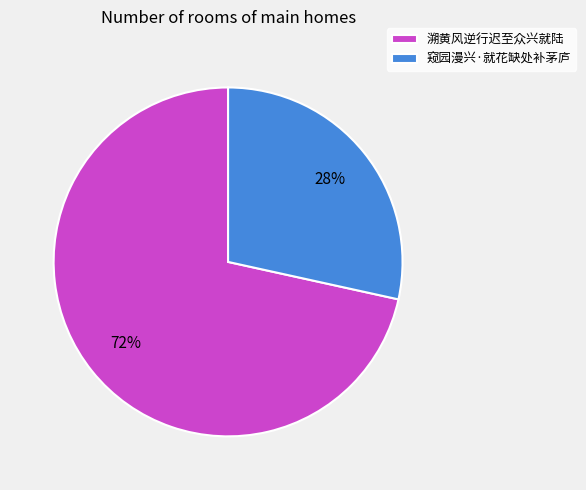

Is the sum of 溯黄风逆行迟至众兴就陆 and 窥园漫兴·就花缺处补茅庐 greater than half?

Yes